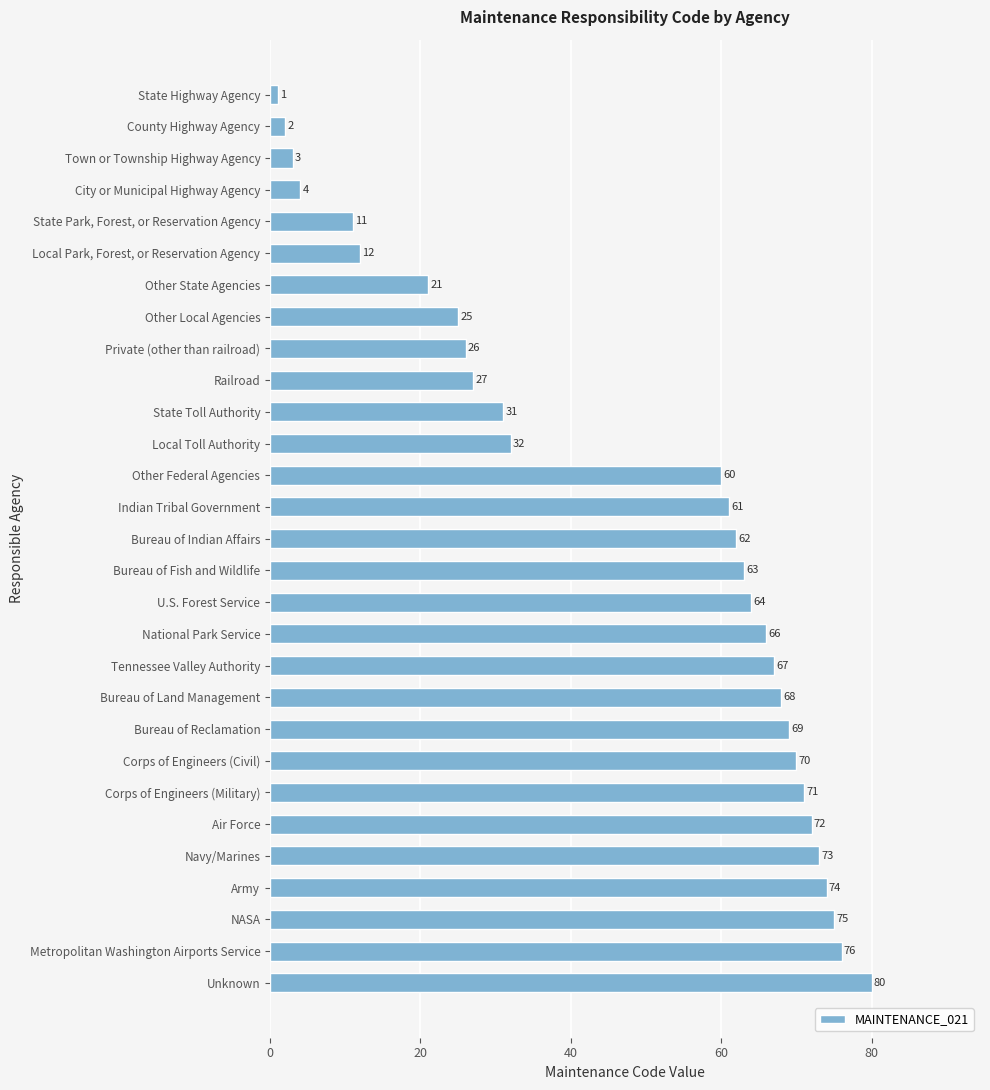

What is the minimum value shown in the chart?

1